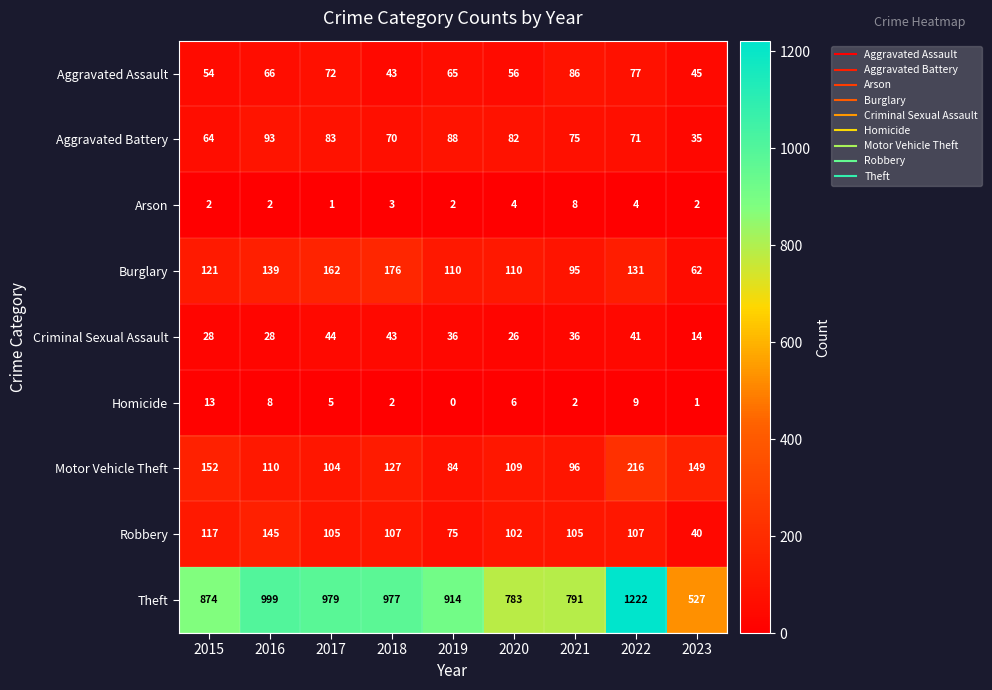

Which series changed the most between 2019 and 2022?

Theft